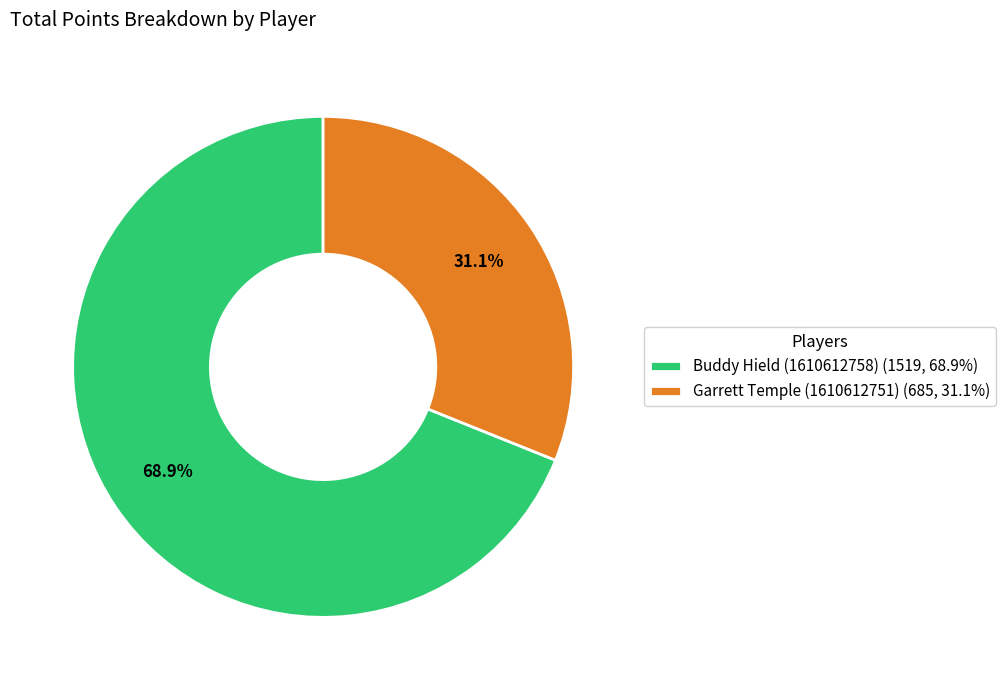

How many segments does this pie chart have?

2